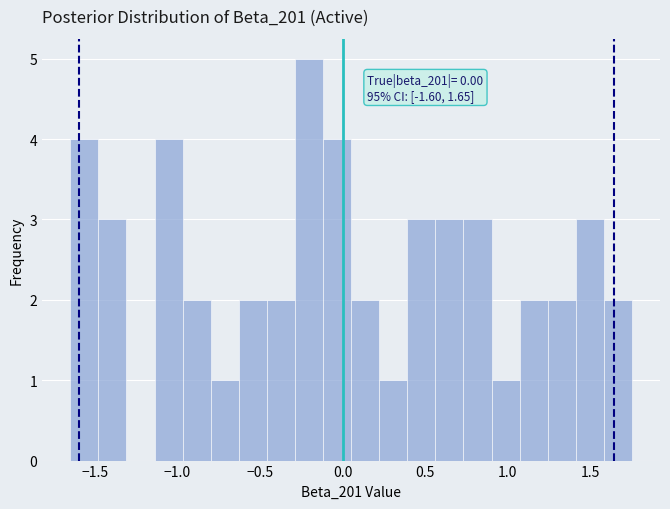

Around what value on the x-axis is the tallest bar? Give the approximate position of its centre, as read against the axis.

-0.20